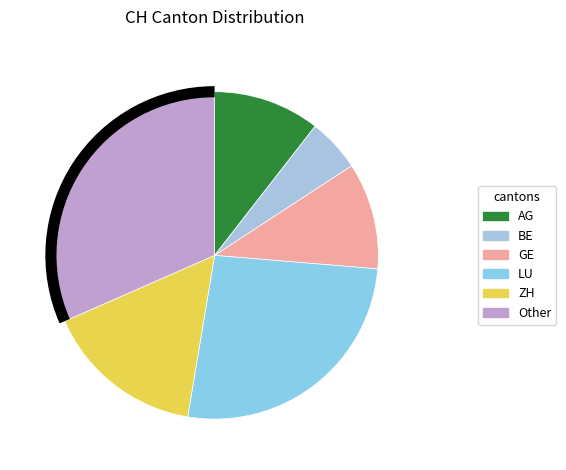

Between BE and LU, which is larger?

LU